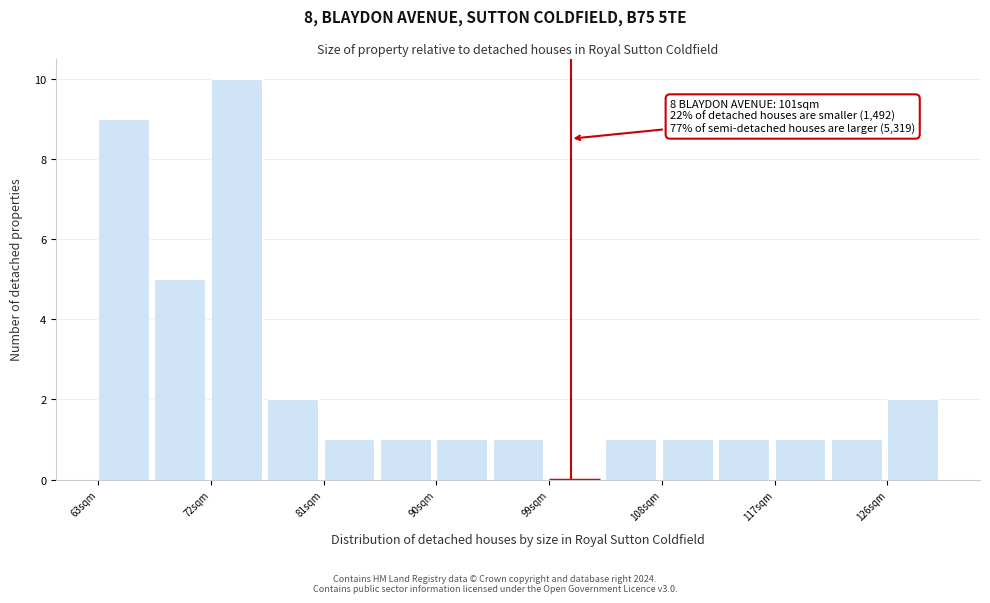

Over which range of the x-axis is the bar tallest?

72 to 77